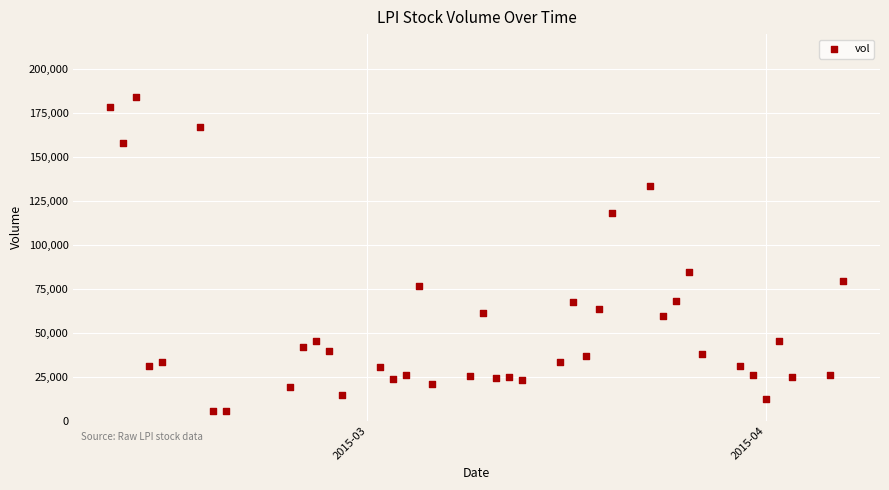

What Y value in the scatter plot is closest to 95000?

84400